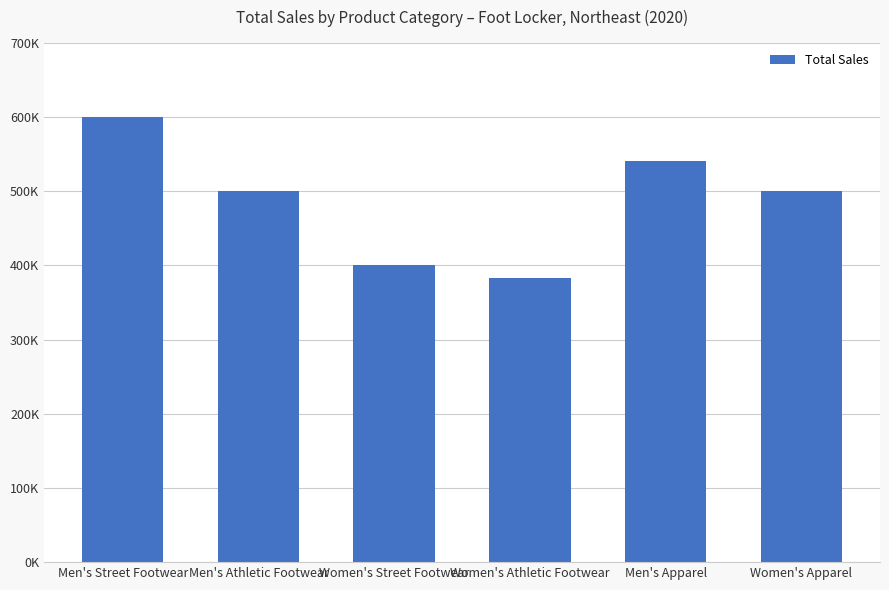

Does the chart contain any negative values?

No